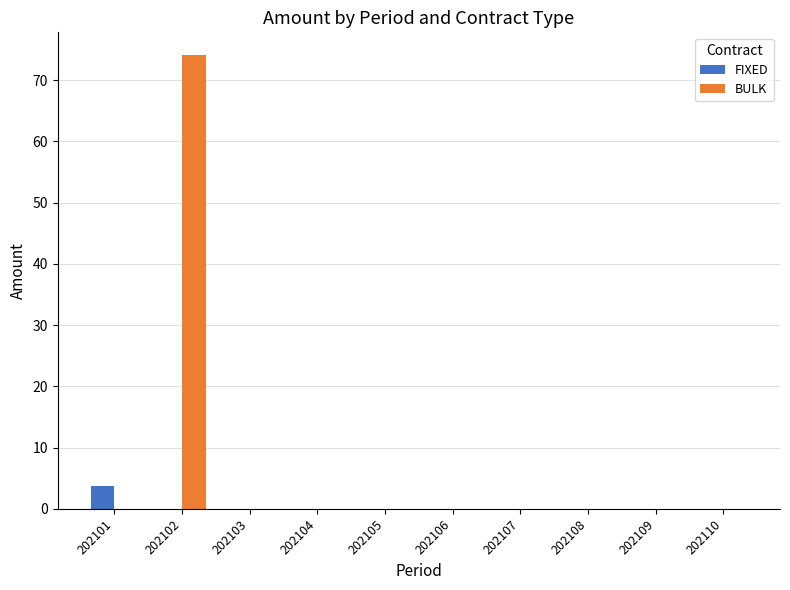

At which category is the sum across all series the highest?

202102